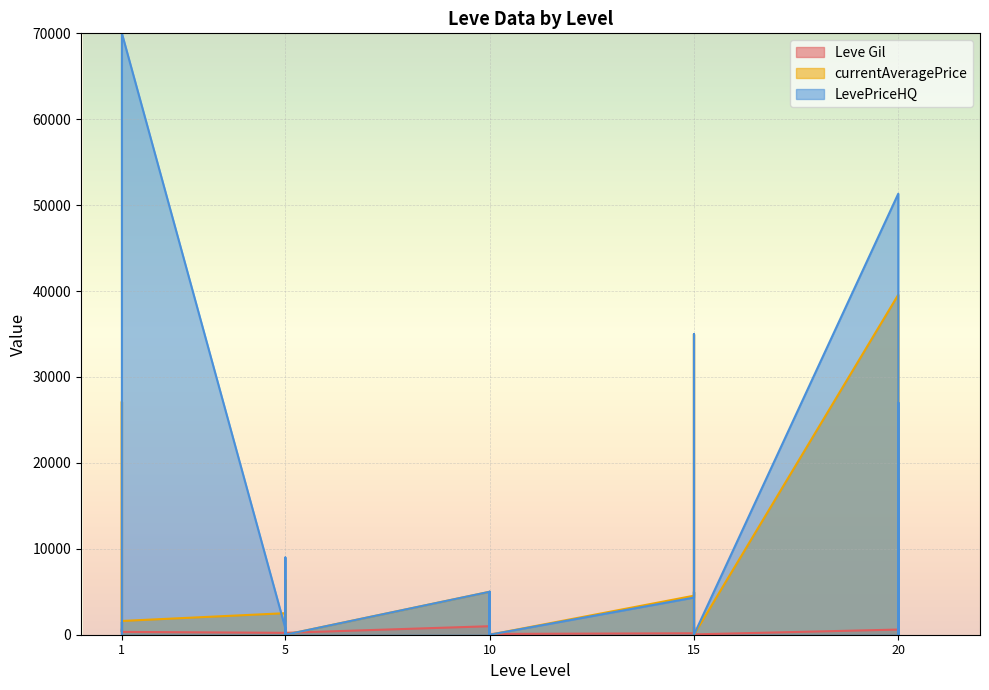

What is the spread (max minus min) of values at 1?

26968.0